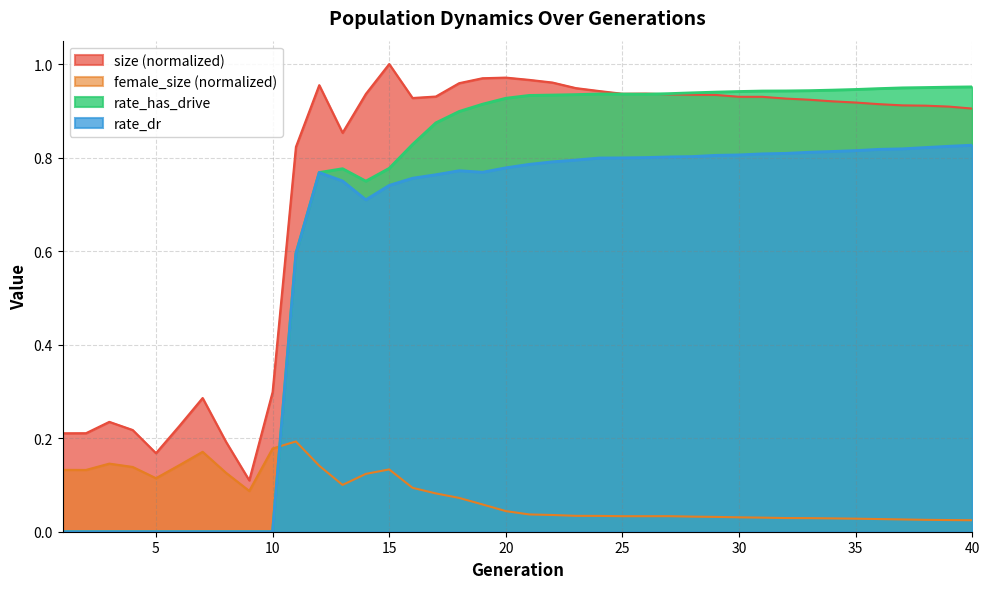

What are all the series names shown in the legend?

size (normalized), female_size (normalized), rate_has_drive, rate_dr